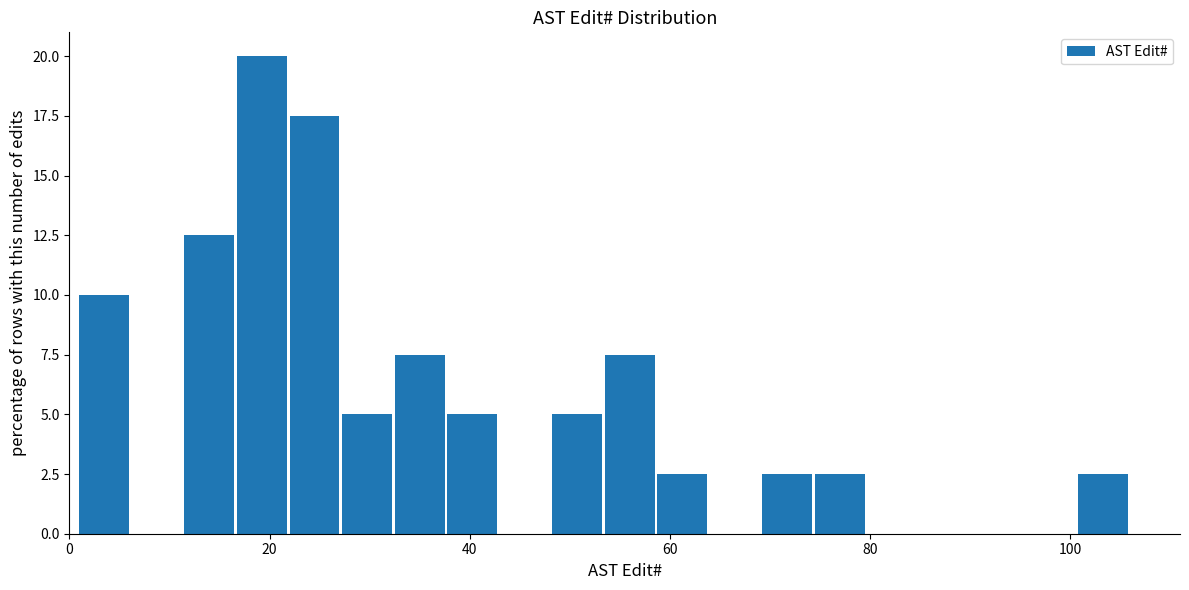

Read against the x-axis, roughly where is the centre of the tallest bar?

20